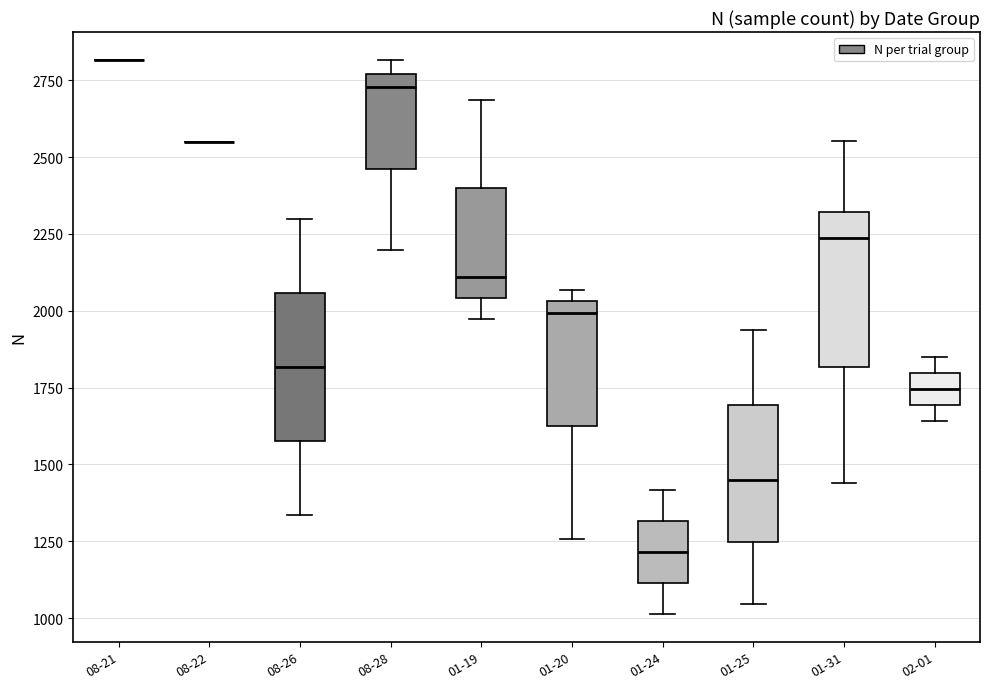

Reading left to right, transcribe this box plot: for each box, give where its median line is, the range the box spans, and where its two whiskers end, as read against the y-axis. The values are not printed on the chart, so give them approximately, as read against the axis.

08-21: box collapsed to a line at 2800, whiskers 2800 to 2800
08-22: box collapsed to a line at 2550, whiskers 2550 to 2550
08-26: median 1800, box 1600 to 2050, whiskers 1350 to 2300
08-28: median 2750 (just below the box's upper edge), box 2450 to 2750, whiskers 2200 to 2800
01-19: median 2100, box 2050 to 2400, whiskers 1950 to 2700
01-20: median 2000, box 1600 to 2050, whiskers 1250 to 2050 (just above the box's upper edge)
01-24: median 1200, box 1100 to 1300, whiskers 1000 to 1400
01-25: median 1450, box 1250 to 1700, whiskers 1050 to 1950
01-31: median 2250, box 1800 to 2300, whiskers 1450 to 2550
02-01: median 1750, box 1700 to 1800, whiskers 1650 to 1850